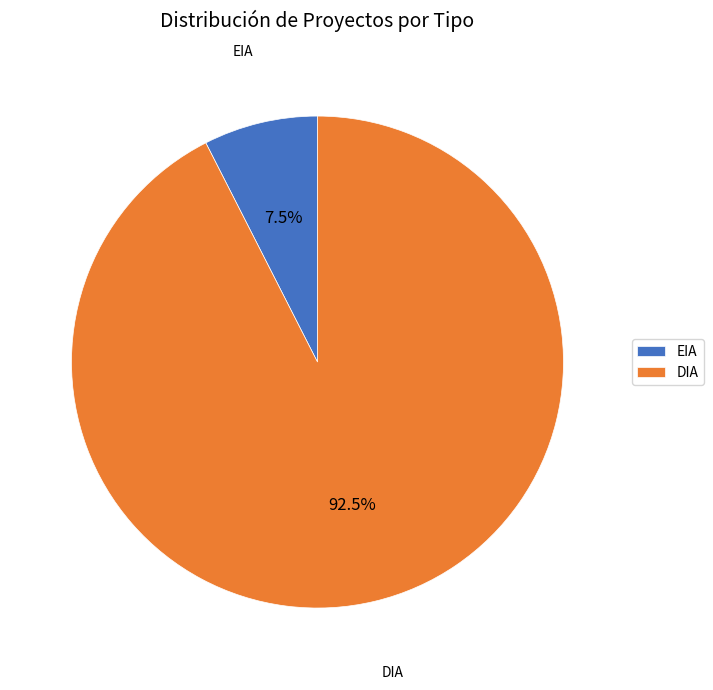

The EIA slice represents 18% of the pie. True or false?

False